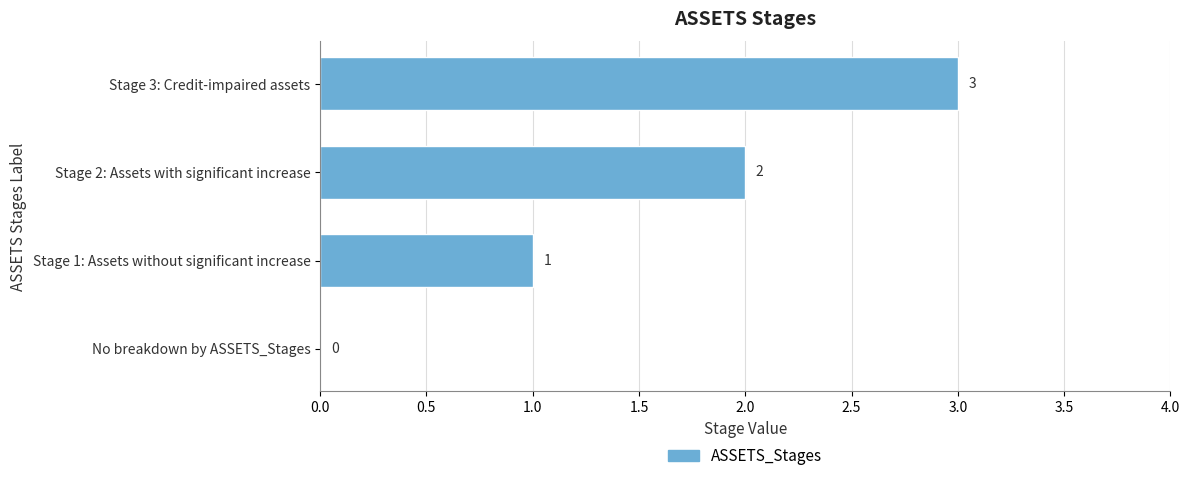

What is the maximum value shown in the chart?

3